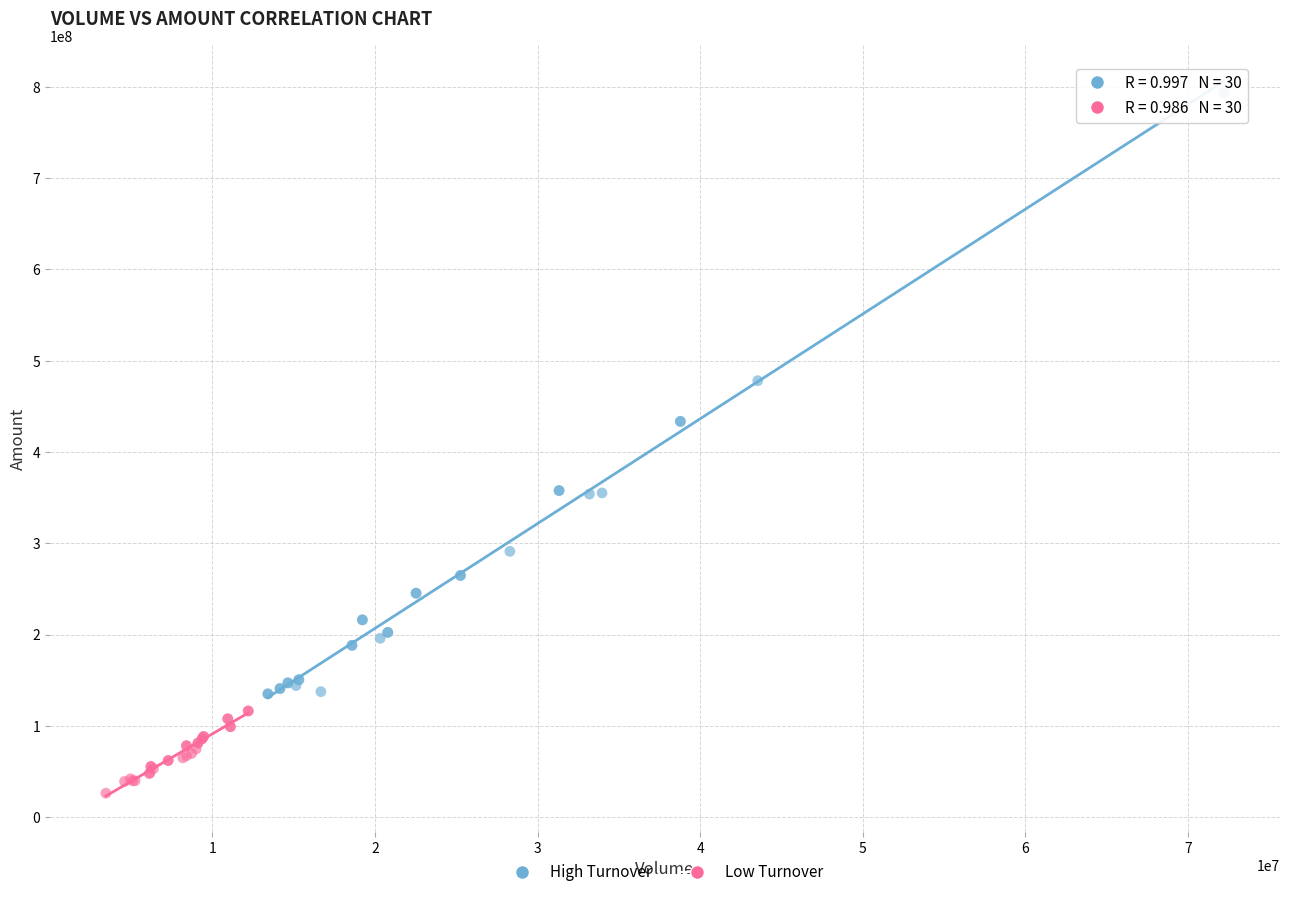

Which series contains the lowest Y value?

Low Turnover